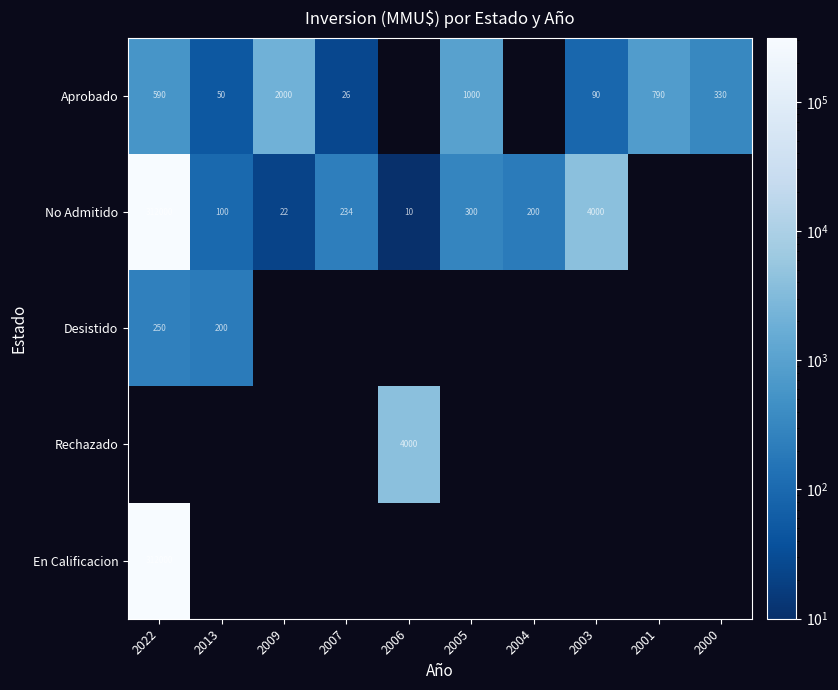

Between 2007 and 2005, which is larger?

2005